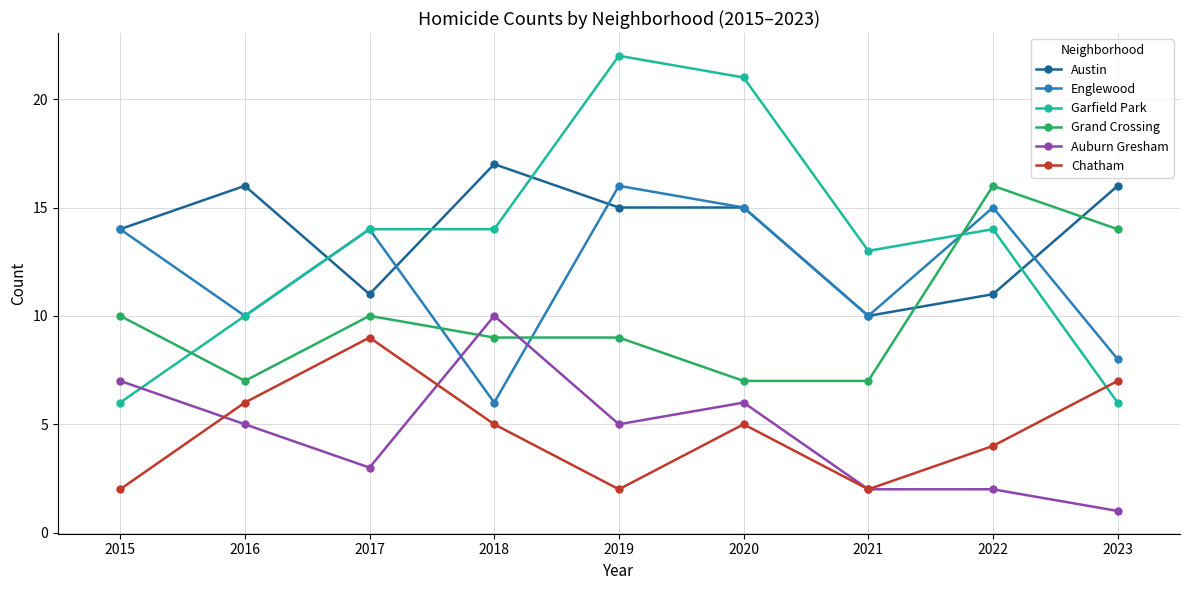

How many times do Englewood and Auburn Gresham cross each other?

2